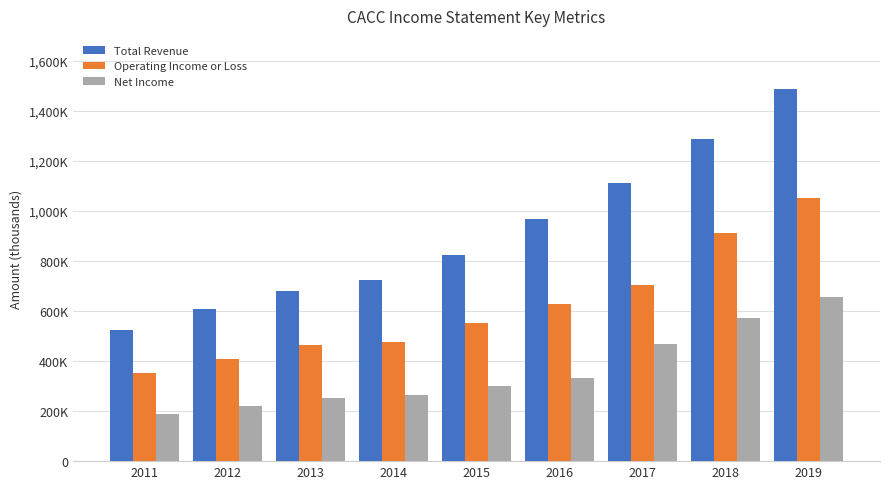

What is the lowest value of the Net Income series?

188000